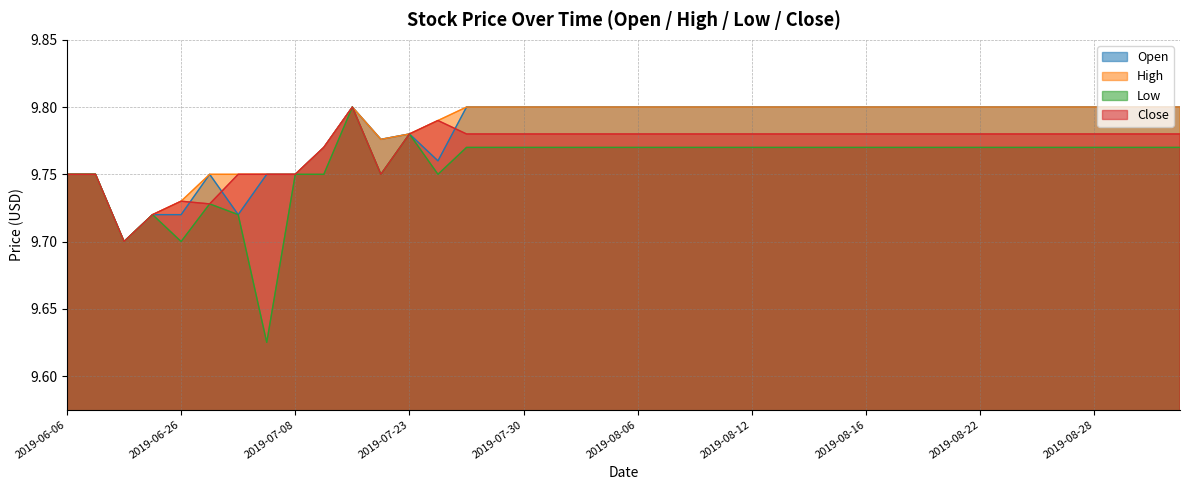

What is the label of the 35th point from the right?

2019-06-27